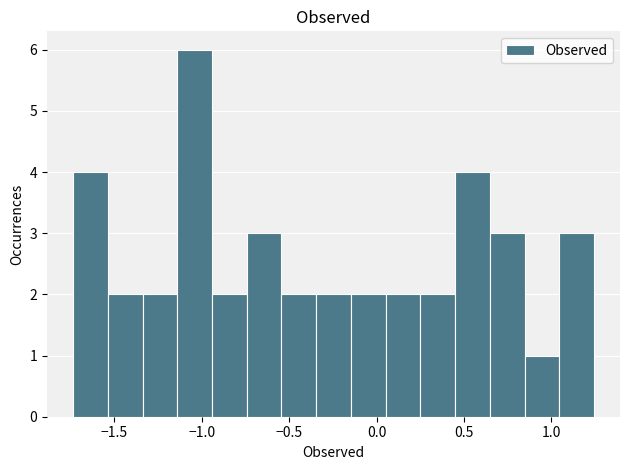

Read against the x-axis, roughly where is the centre of the tallest bar?

-1.05